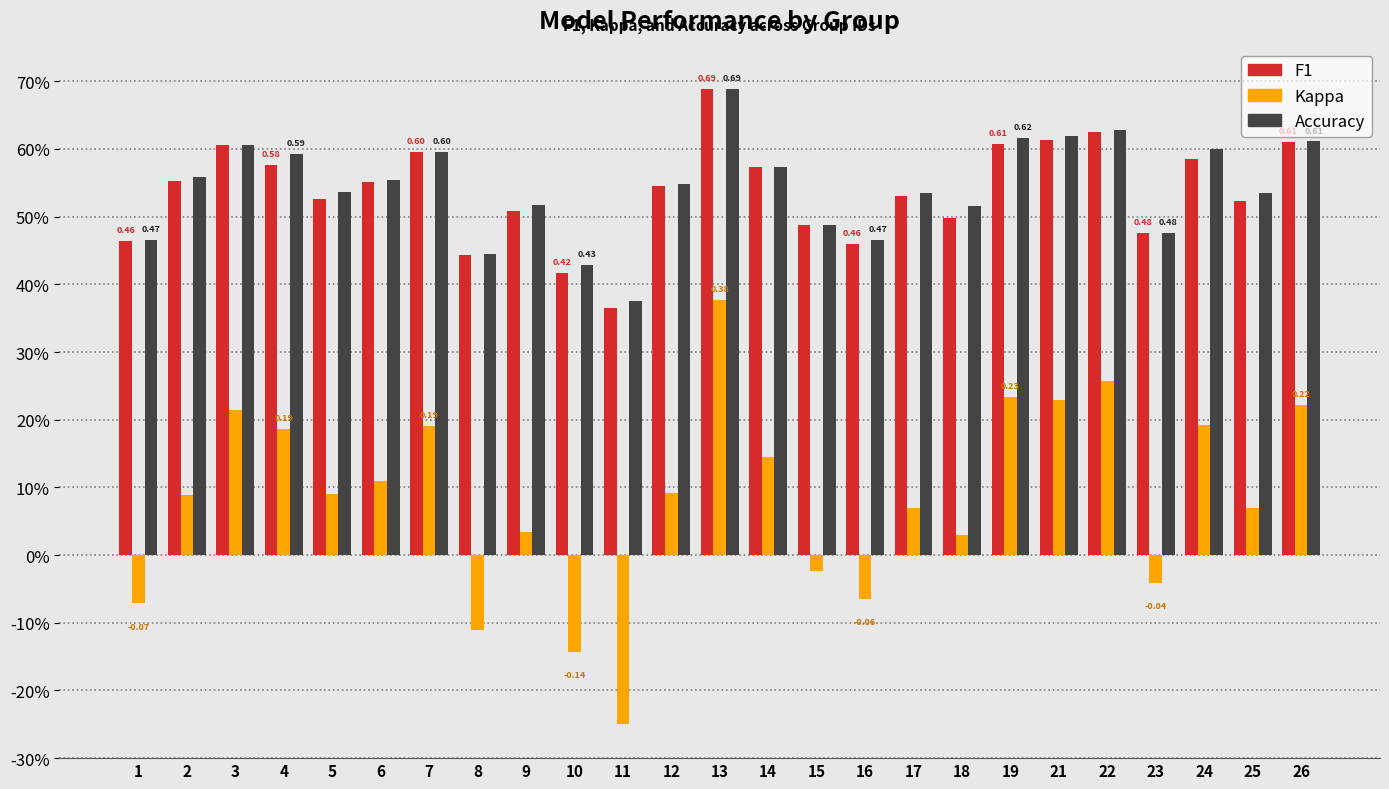

Reading left to right, extract all data points from this chart.

F1: 1=0.5	2=0.6	3=0.6	4=0.6	5=0.5	6=0.6	7=0.6	8=0.4	9=0.5	10=0.4	11=0.4	12=0.5	13=0.7	14=0.6	15=0.5	16=0.5	17=0.5	18=0.5	19=0.6	21=0.6	22=0.6	23=0.5	24=0.6	25=0.5	26=0.6
Kappa: 1=-0.1	2=0.1	3=0.2	4=0.2	5=0.1	6=0.1	7=0.2	8=-0.1	9=0.0	10=-0.1	11=-0.2	12=0.1	13=0.4	14=0.1	15=-0.0	16=-0.1	17=0.1	18=0.0	19=0.2	21=0.2	22=0.3	23=-0.0	24=0.2	25=0.1	26=0.2
Accuracy: 1=0.5	2=0.6	3=0.6	4=0.6	5=0.5	6=0.6	7=0.6	8=0.4	9=0.5	10=0.4	11=0.4	12=0.5	13=0.7	14=0.6	15=0.5	16=0.5	17=0.5	18=0.5	19=0.6	21=0.6	22=0.6	23=0.5	24=0.6	25=0.5	26=0.6